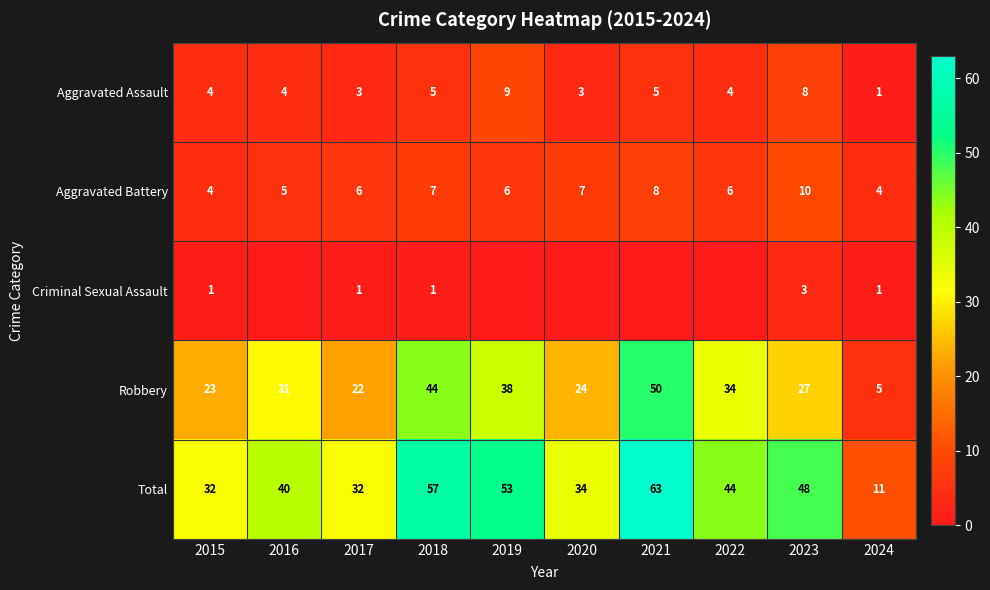

Which has a higher value, 2020 or 2016?

2016